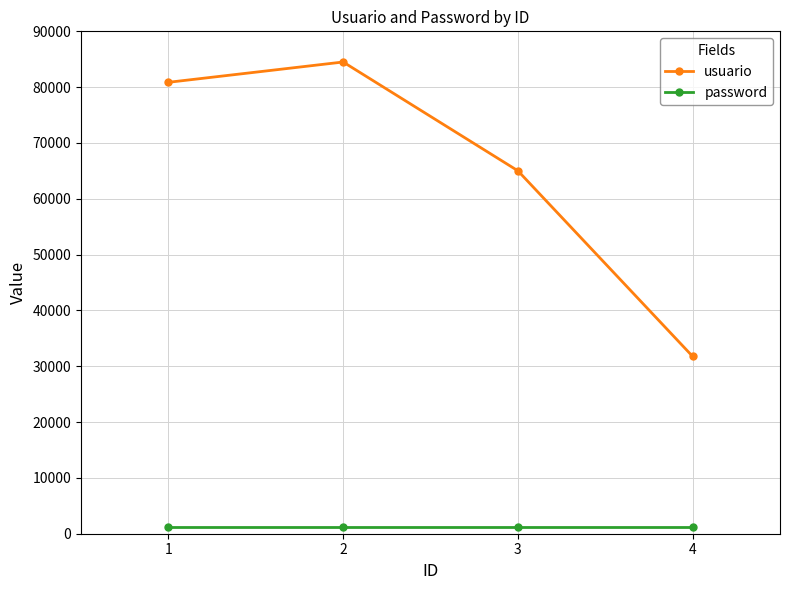

How many lines are shown in the chart?

2